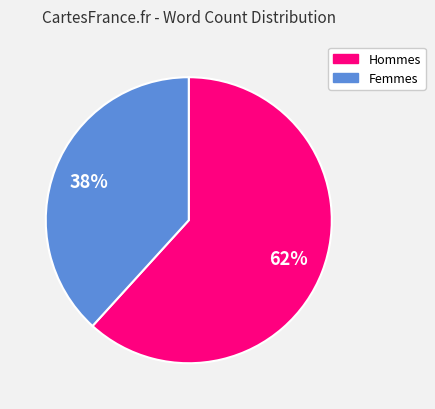

How many segments does this pie chart have?

2